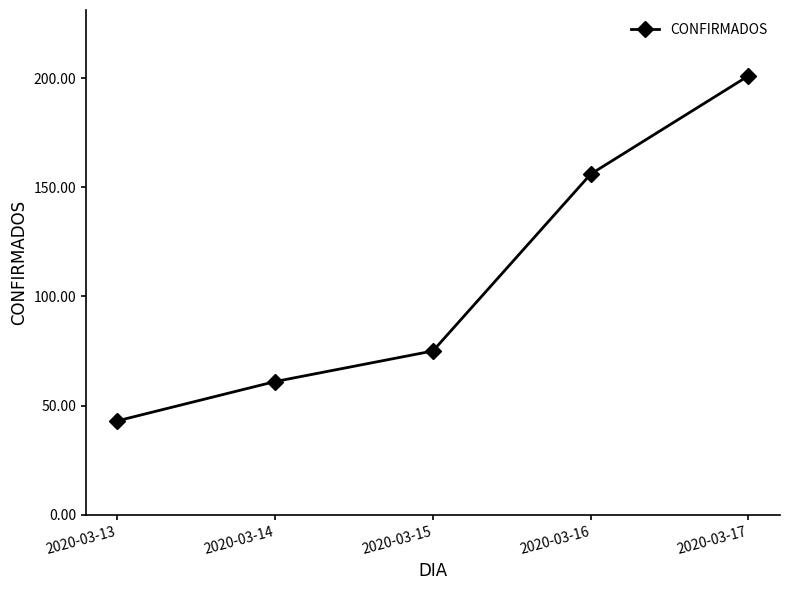

What is the value of the 3rd point from the left?

75